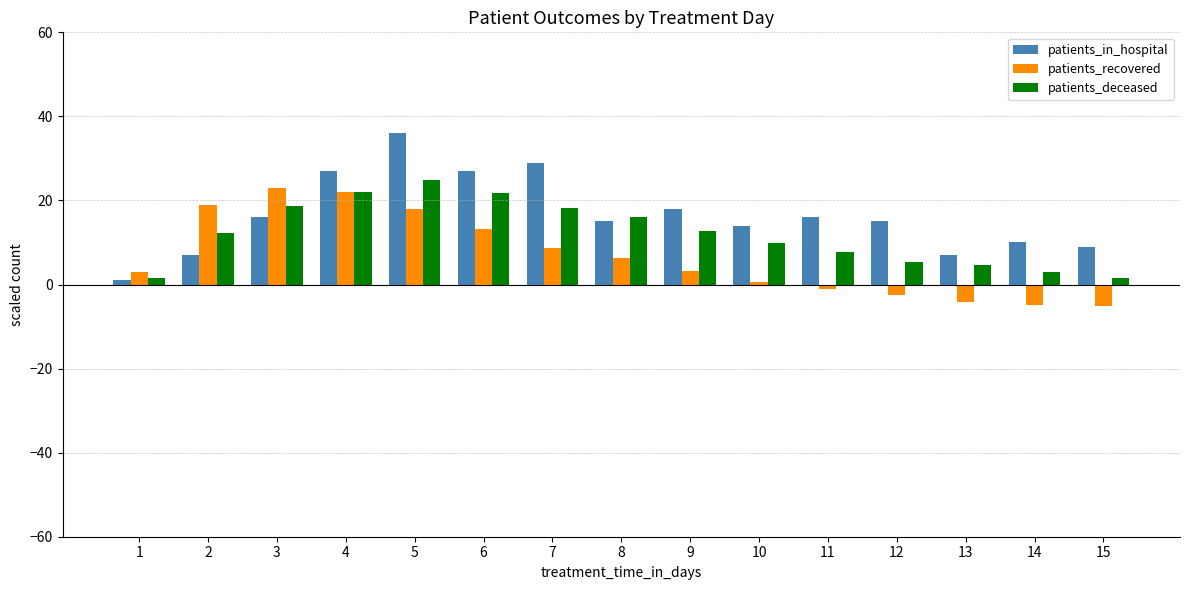

What is the smallest value displayed?

-5.2